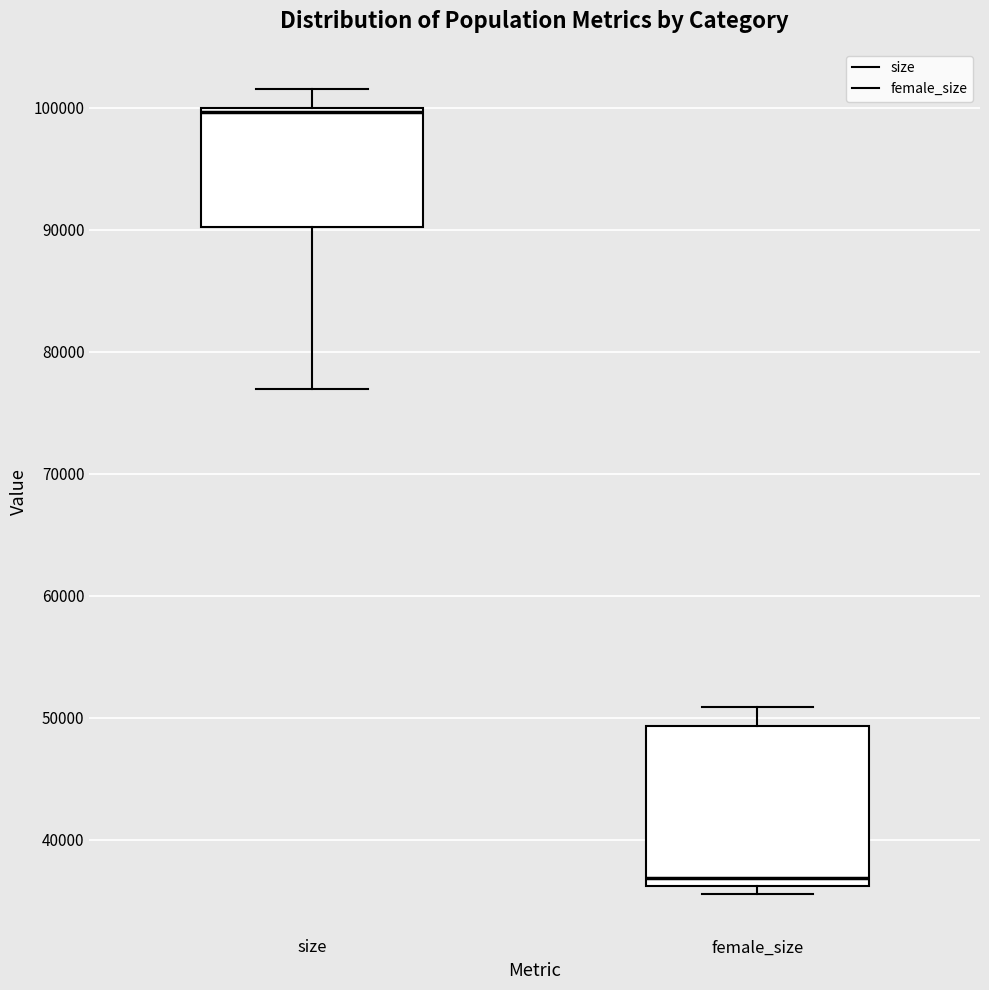

Reading left to right, read every box against the y-axis: the position of its median line, the range the box covers, and the ends of its whiskers. The values are not printed on the chart, so give them approximately, as read against the axis.

size: median 100000 (just below the box's upper edge), box 90000 to 100000, whiskers 77000 to 102000
female_size: median 37000, box 36000 to 49000, whiskers 36000 (just below the box's lower edge) to 51000